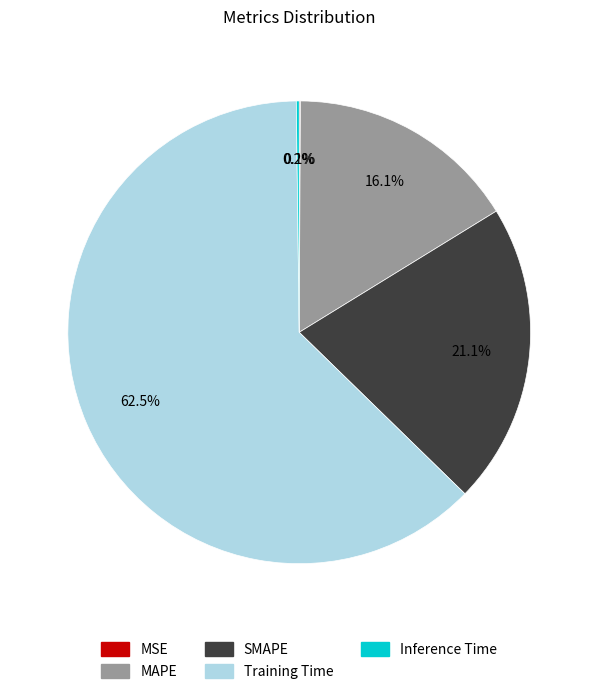

Is there a majority slice in this chart?

Yes